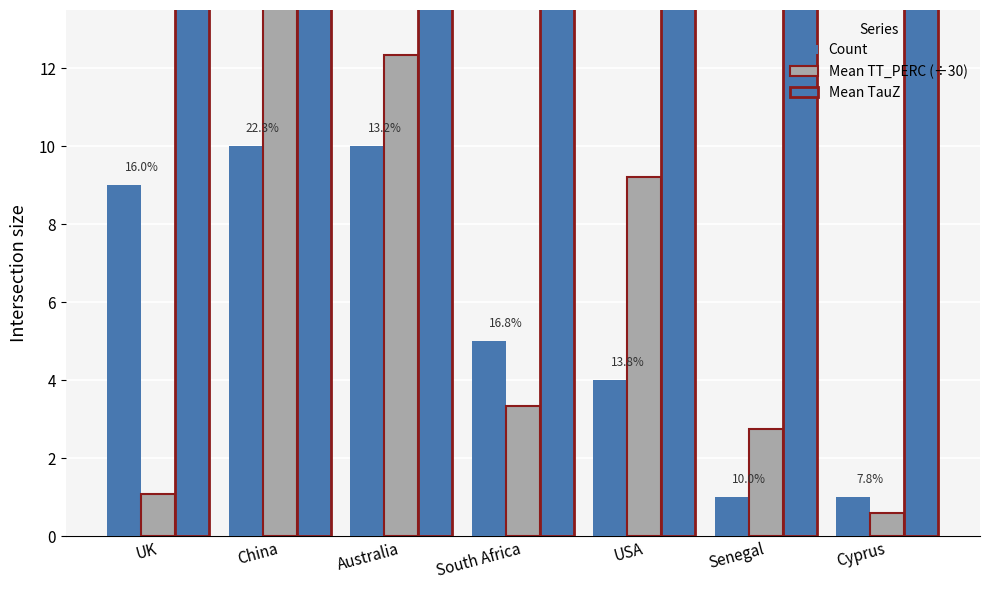

Rank the series at Cyprus from lowest to highest value.

Mean TT_PERC (÷30), Count, Mean TauZ